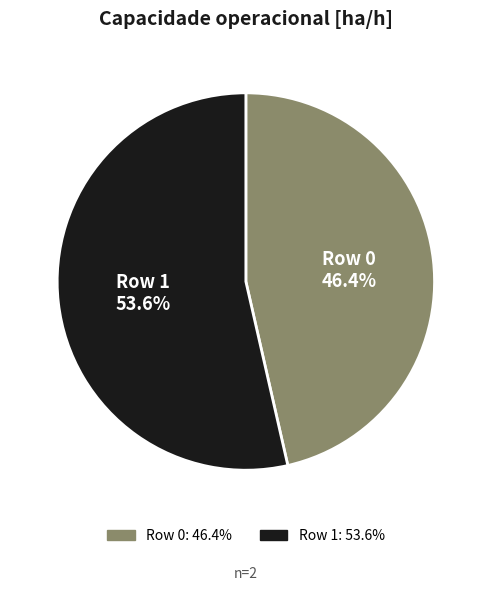

How many segments does this pie chart have?

2